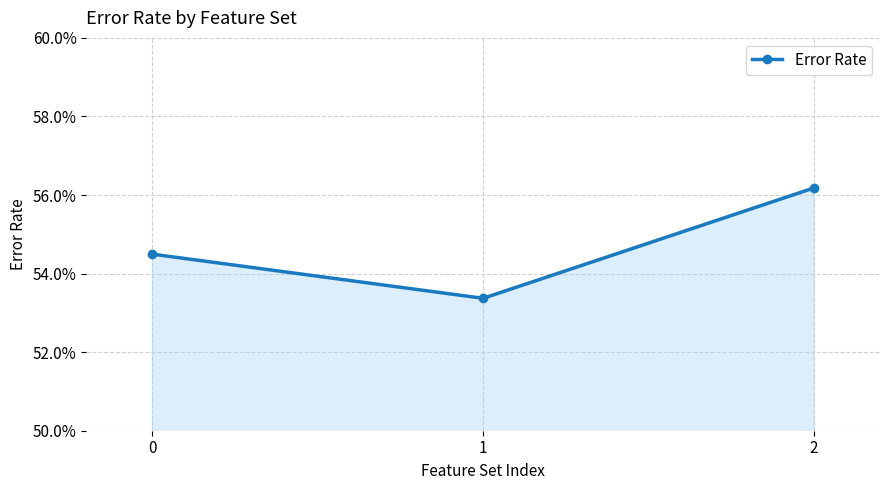

What is the sum of the values at 0 and 2?

1.1